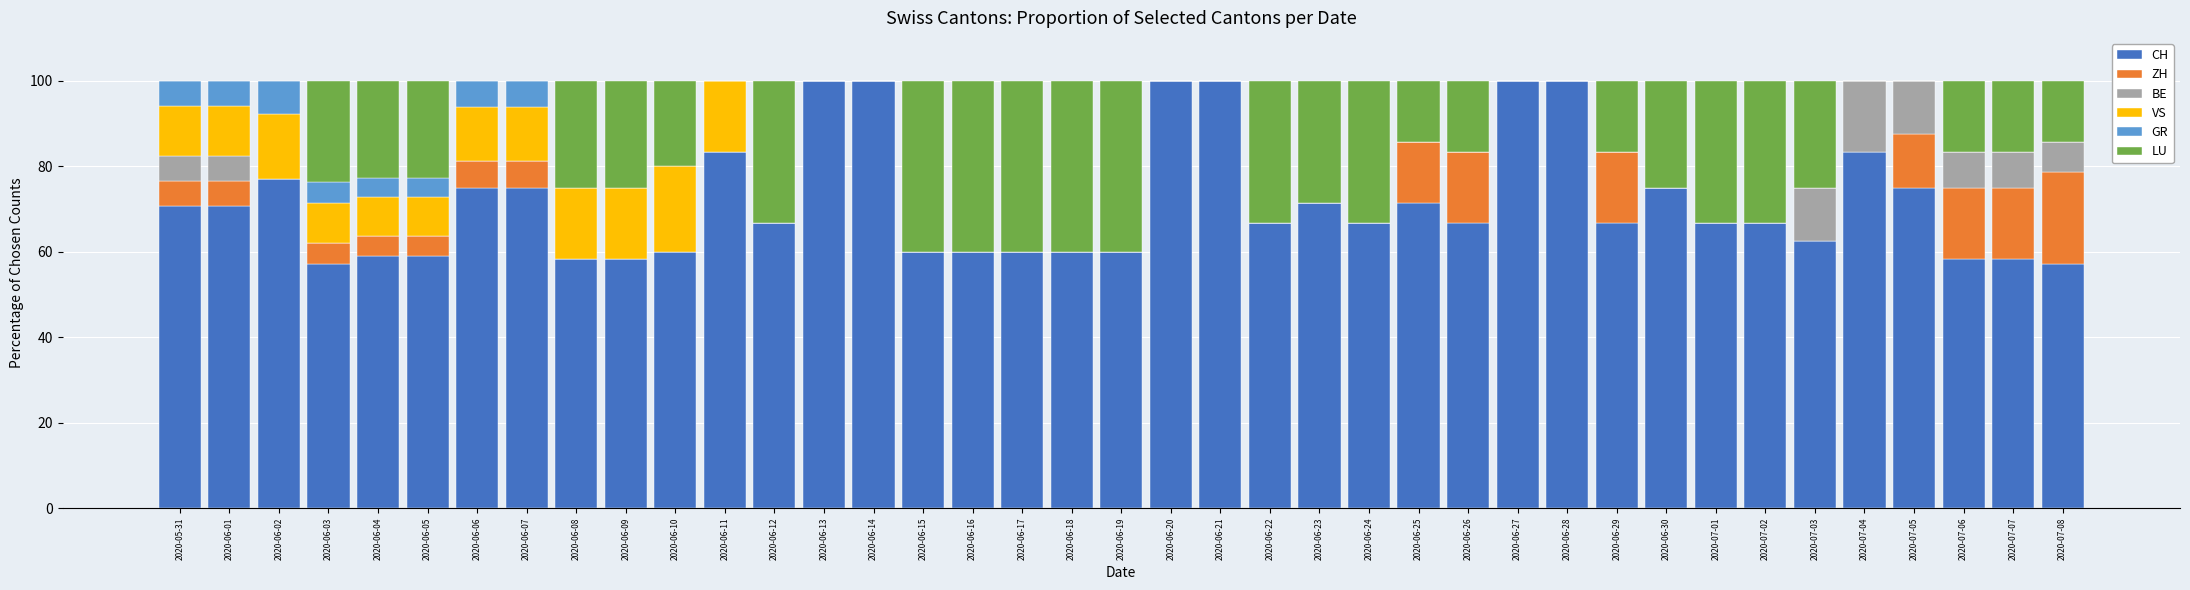

What is the sum of all CH values?

2782.6